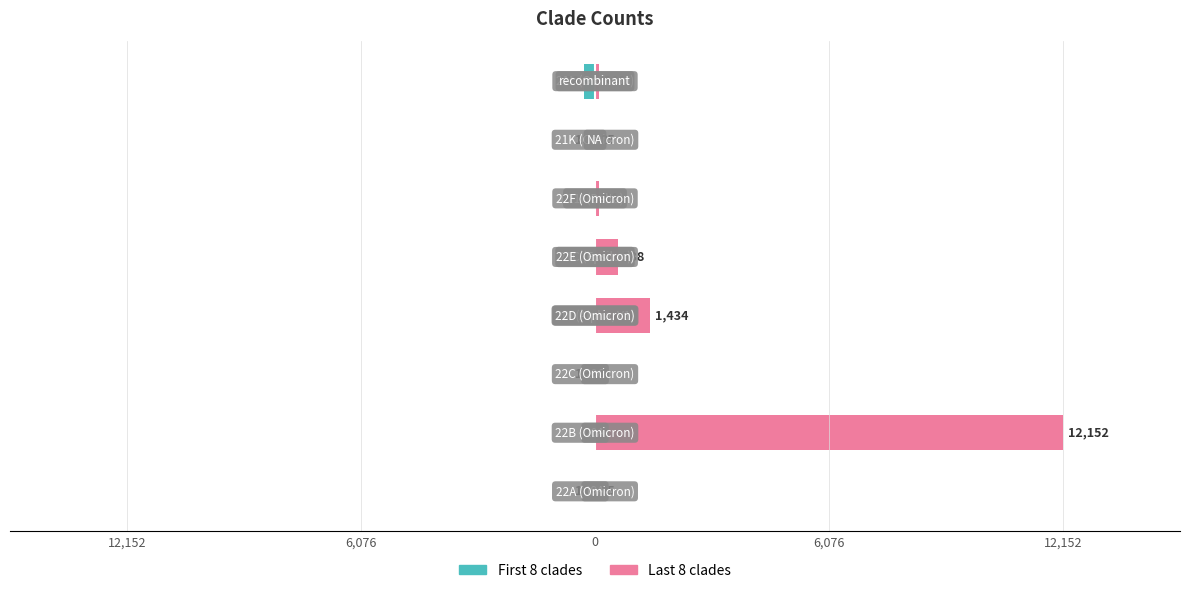

Rank the series at 6,076 from lowest to highest value.

First 8 clades, Last 8 clades